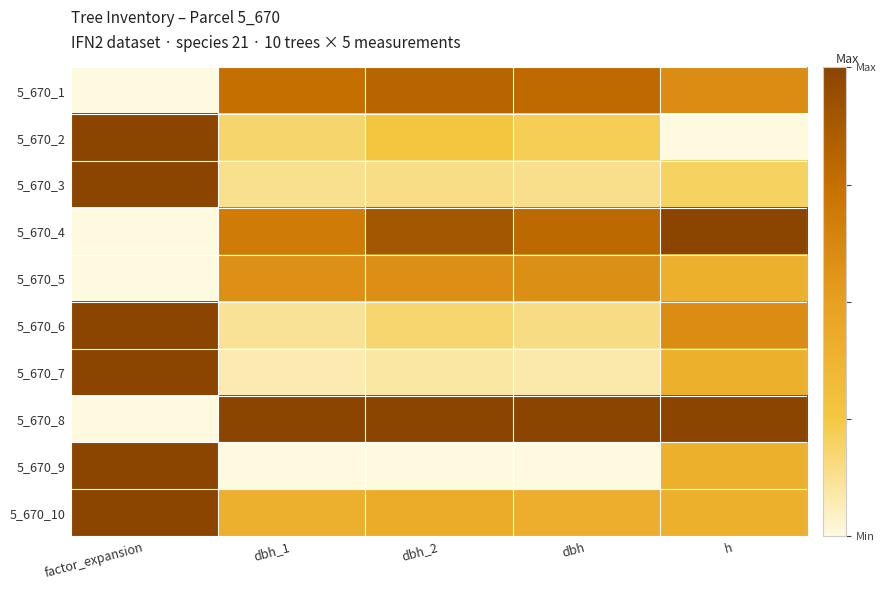

Reading left to right, transcribe all the data shown in this chart.

5_670_1: factor_expansion=0.0	dbh_1=0.8	dbh_2=0.8	dbh=0.8	h=0.6
5_670_2: factor_expansion=1.0	dbh_1=0.2	dbh_2=0.3	dbh=0.2	h=0.0
5_670_3: factor_expansion=1.0	dbh_1=0.1	dbh_2=0.1	dbh=0.1	h=0.2
5_670_4: factor_expansion=0.0	dbh_1=0.7	dbh_2=0.9	dbh=0.8	h=1.0
5_670_5: factor_expansion=0.0	dbh_1=0.6	dbh_2=0.6	dbh=0.6	h=0.4
5_670_6: factor_expansion=1.0	dbh_1=0.1	dbh_2=0.2	dbh=0.1	h=0.6
5_670_7: factor_expansion=1.0	dbh_1=0.1	dbh_2=0.1	dbh=0.1	h=0.4
5_670_8: factor_expansion=0.0	dbh_1=1.0	dbh_2=1.0	dbh=1.0	h=1.0
5_670_9: factor_expansion=1.0	dbh_1=0.0	dbh_2=0.0	dbh=0.0	h=0.4
5_670_10: factor_expansion=1.0	dbh_1=0.4	dbh_2=0.4	dbh=0.4	h=0.4